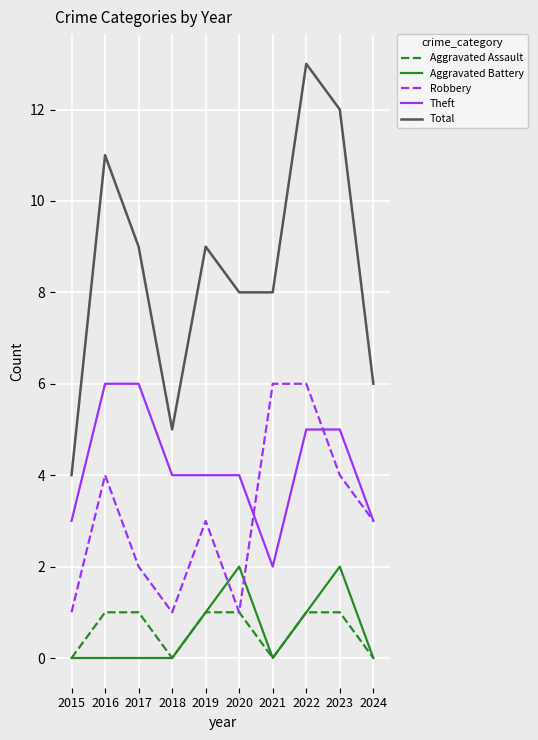

What is the difference between the maximum and minimum values in the Total series?

9